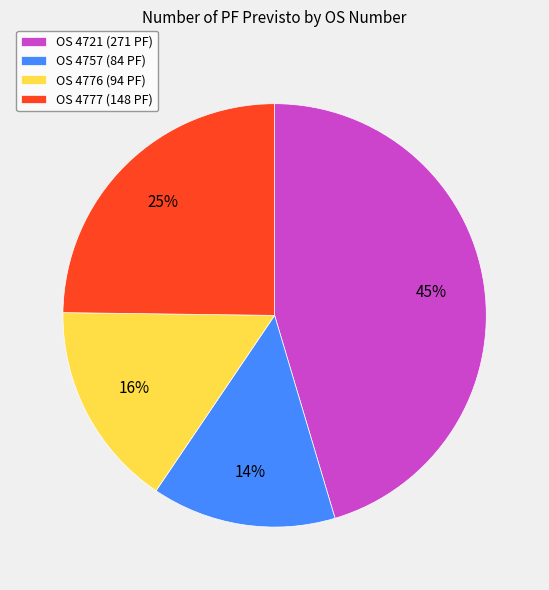

What is the largest slice in the pie chart?

OS 4721 (271 PF)